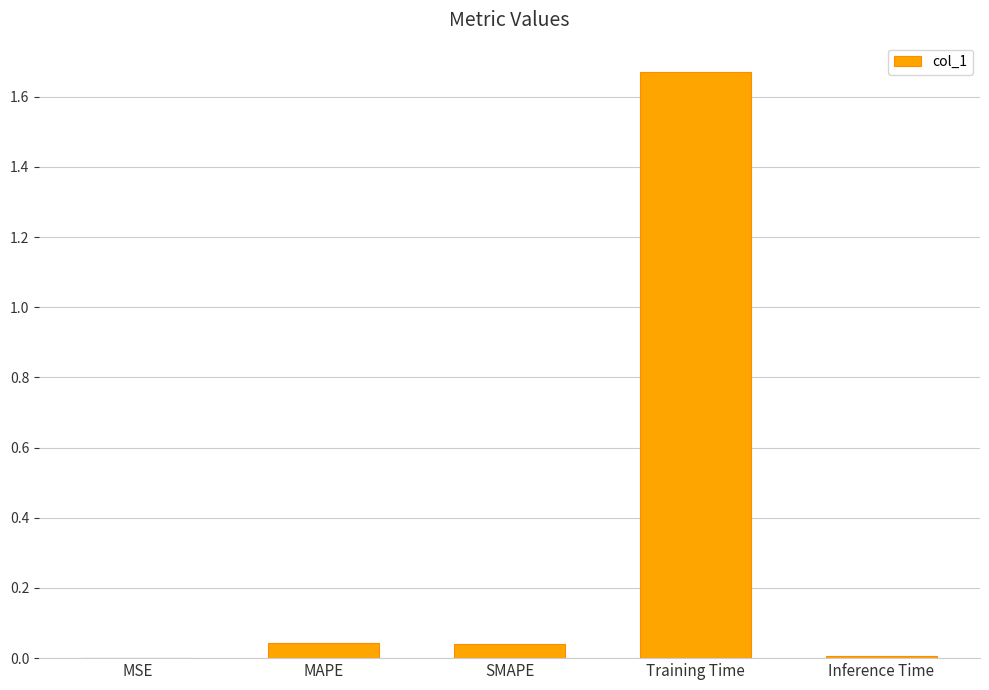

Are the bars horizontal?

No